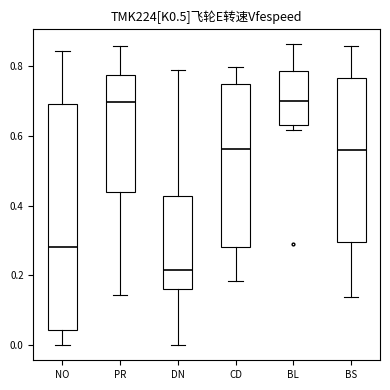

Where does the upper whisker of the box for BL end on the y-axis? The values are not printed on the chart, so give them approximately, as read against the axis.

0.86